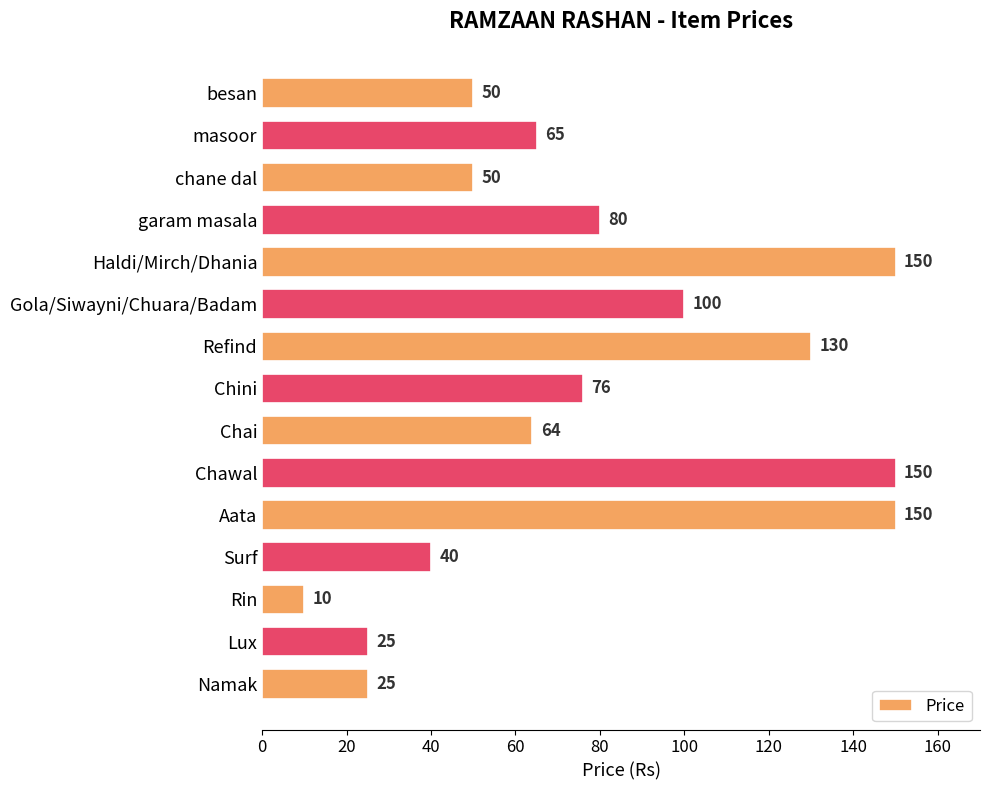

Approximately how many times larger is the value at Chini compared to Lux?

3.0